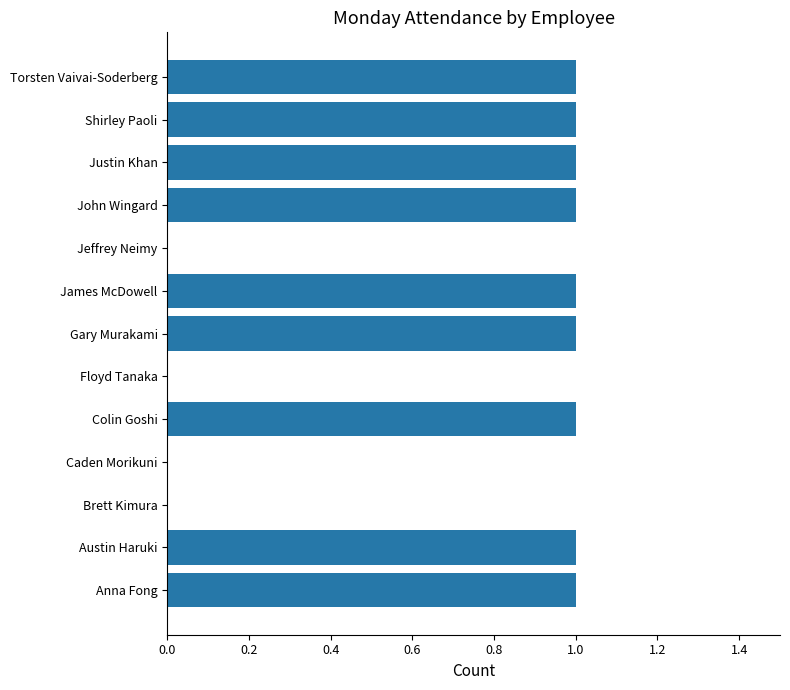

Are the bars horizontal?

Yes